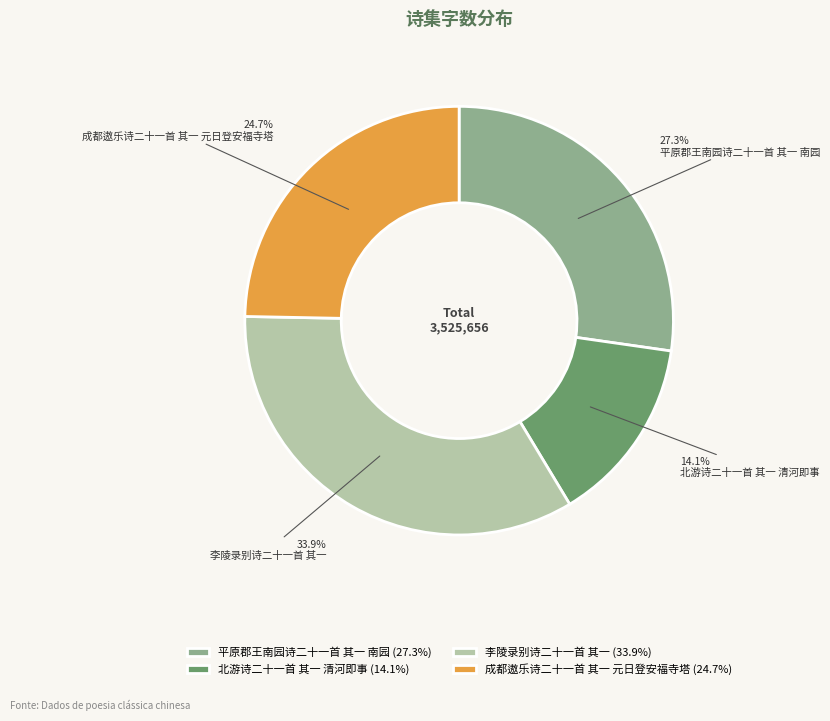

Between 北游诗二十一首 其一 清河即事 and 平原郡王南园诗二十一首 其一 南园, which is larger?

平原郡王南园诗二十一首 其一 南园